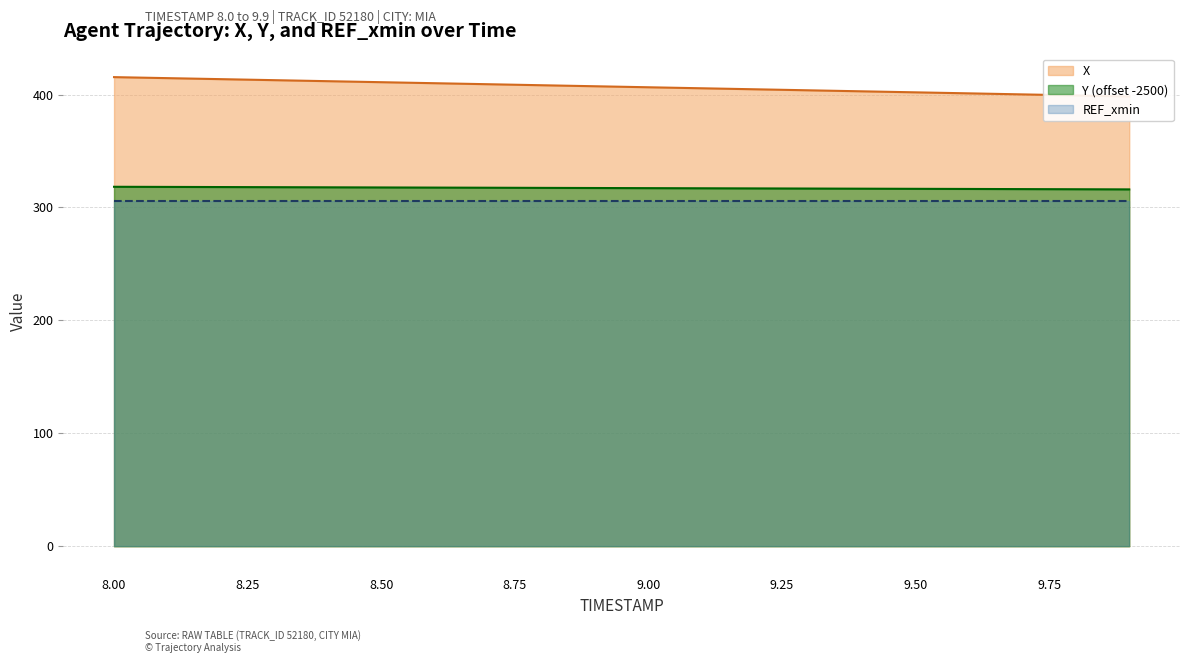

How many values in the X series exceed 407?

10